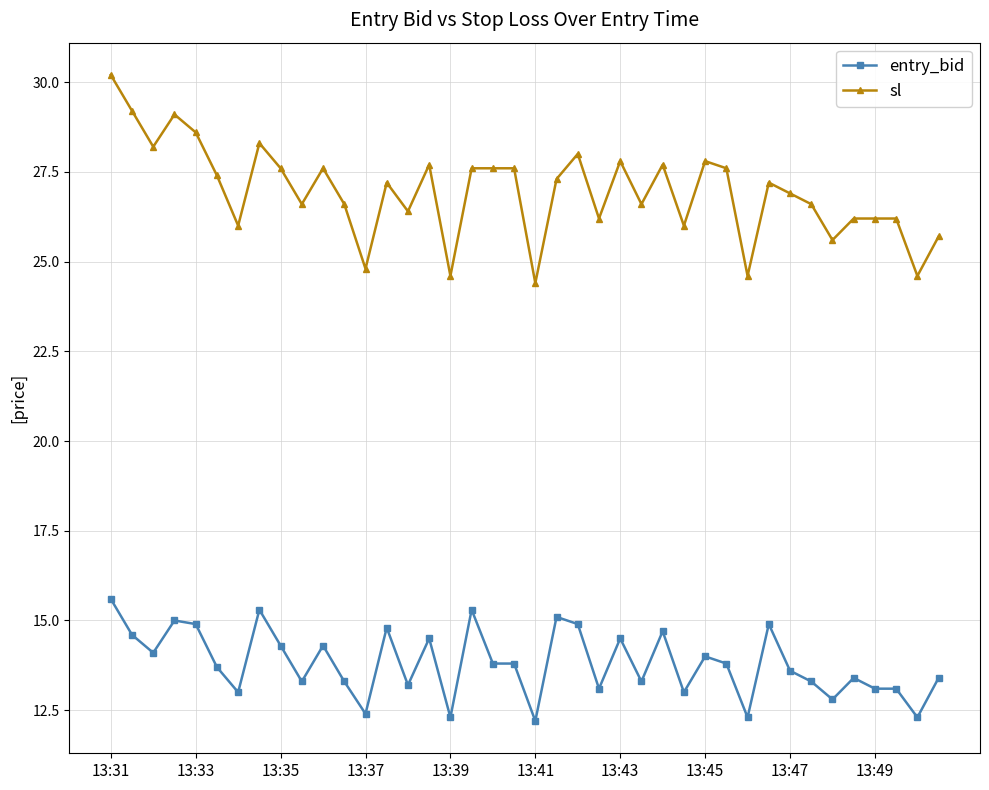

What is the sum of all entry_bid values?

552.3